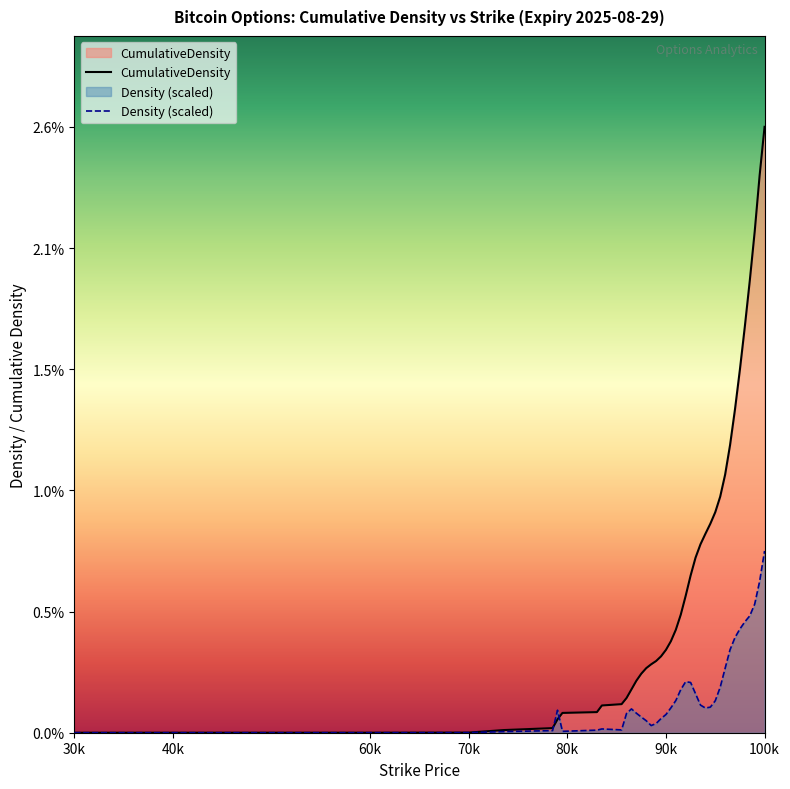

Which series has the largest range (max minus min)?

CumulativeDensity